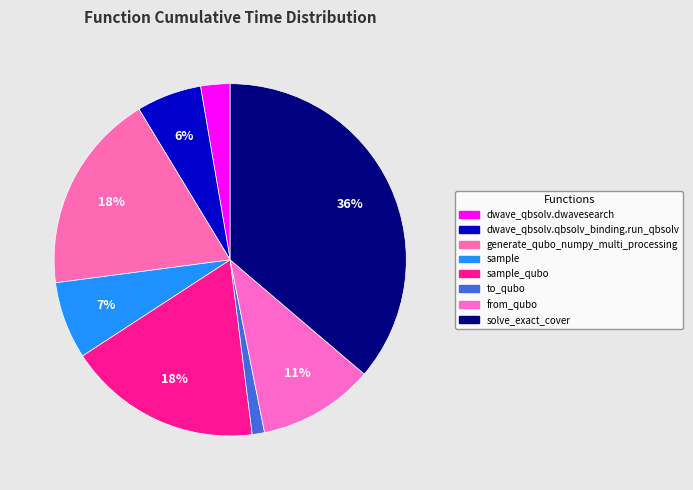

Which category has the smallest portion of the pie?

to_qubo